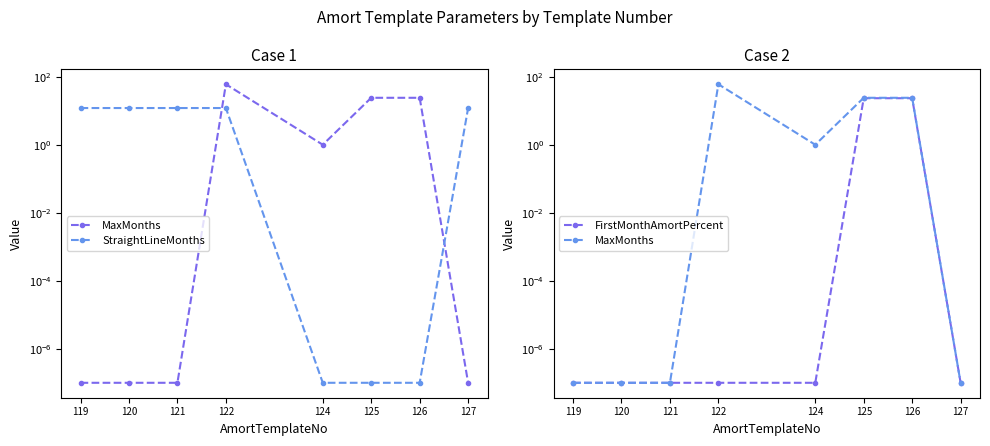

What is the difference between the MaxMonths values at 124 and 125?

23.0